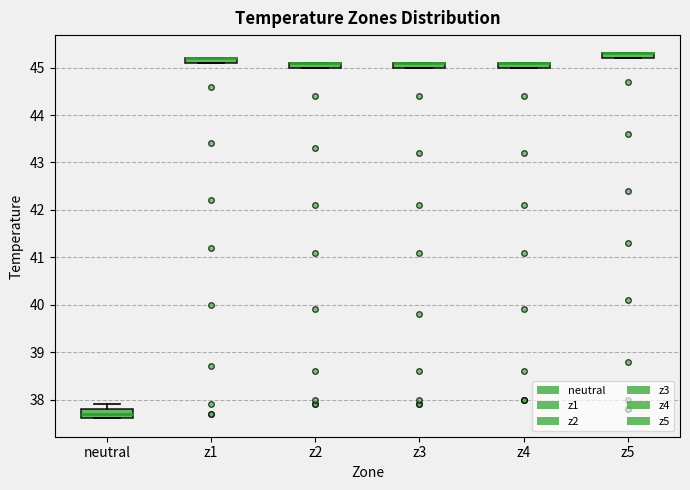

Where is the upper edge of the box for z4 on the y-axis? The values are not printed on the chart, so give them approximately, as read against the axis.

45.1